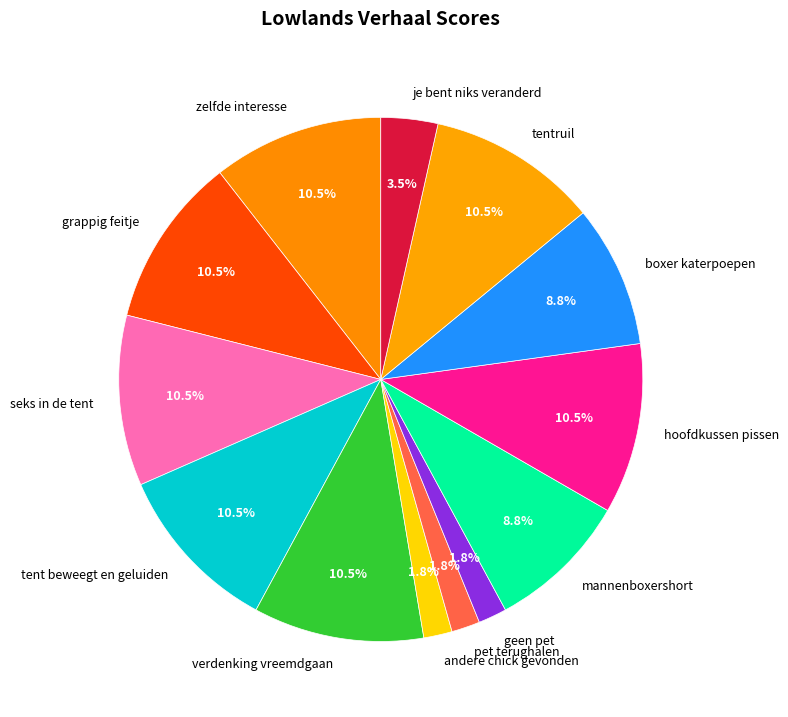

The geen pet slice represents 14% of the pie. True or false?

False